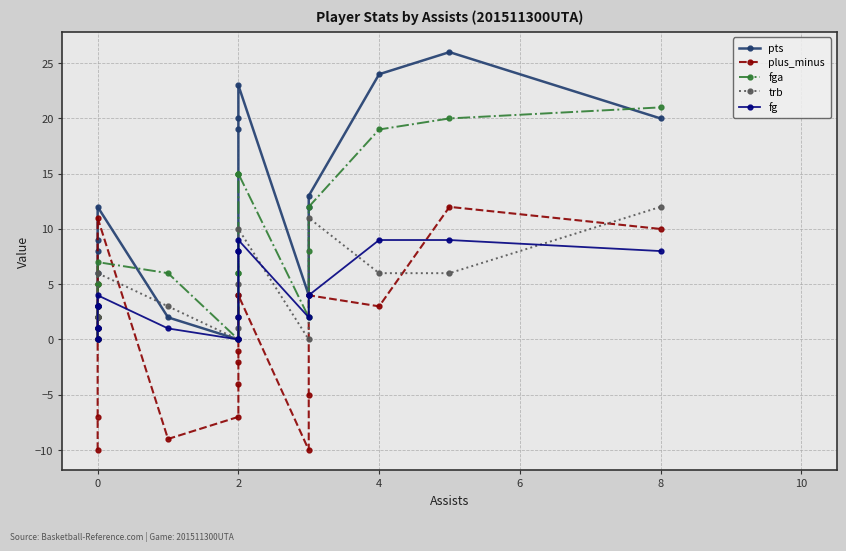

True or false: fg has more than 2 points higher than both neighbors.

False